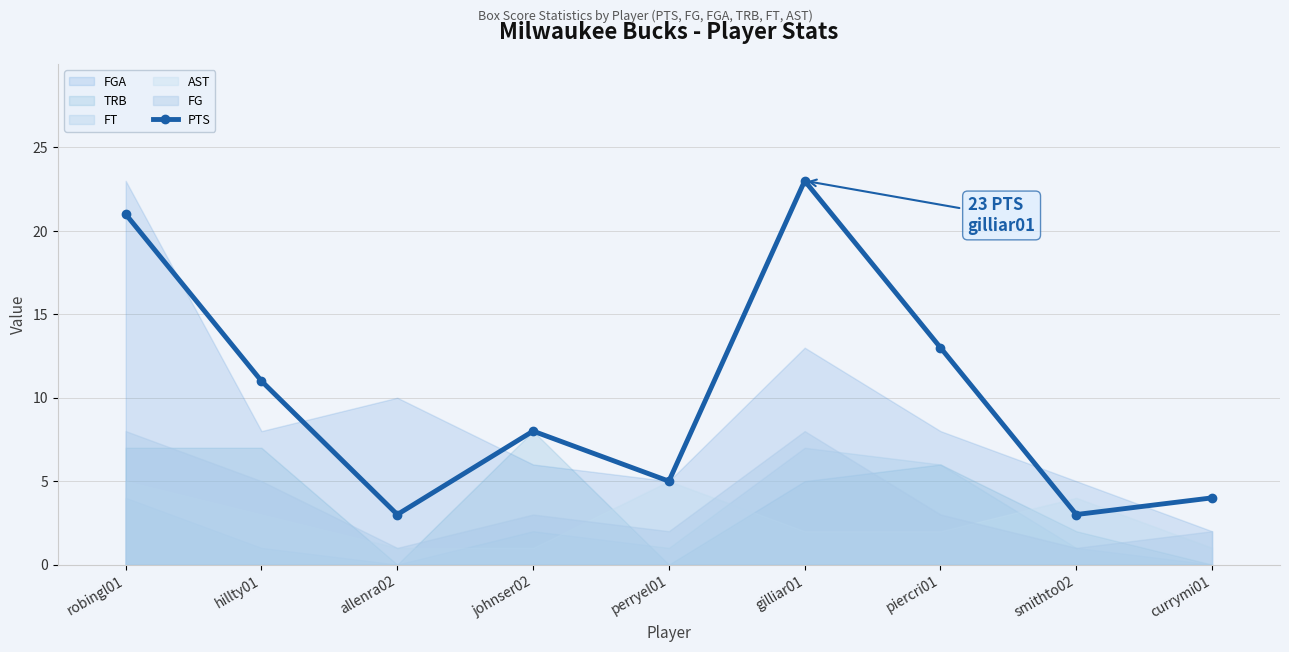

At which label is the value closest to 13?

piercri01